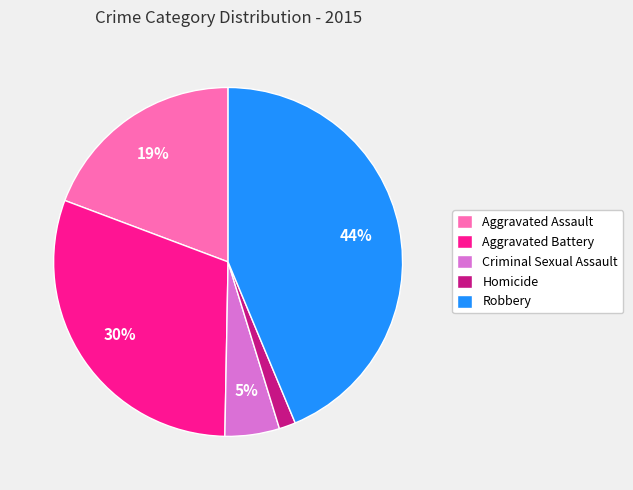

What is the smallest slice in the pie chart?

Homicide